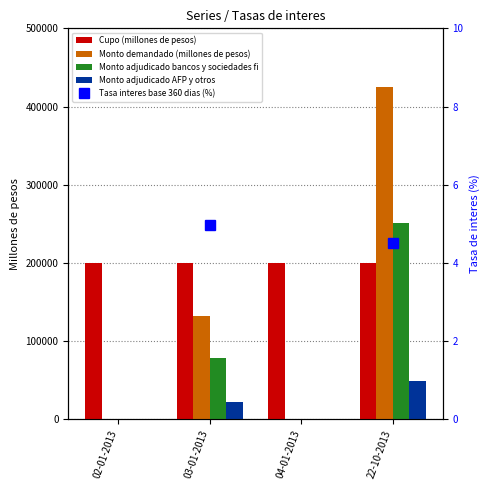

Between 03-01-2013 and 04-01-2013, which series saw the biggest shift?

Monto demandado (millones de pesos)